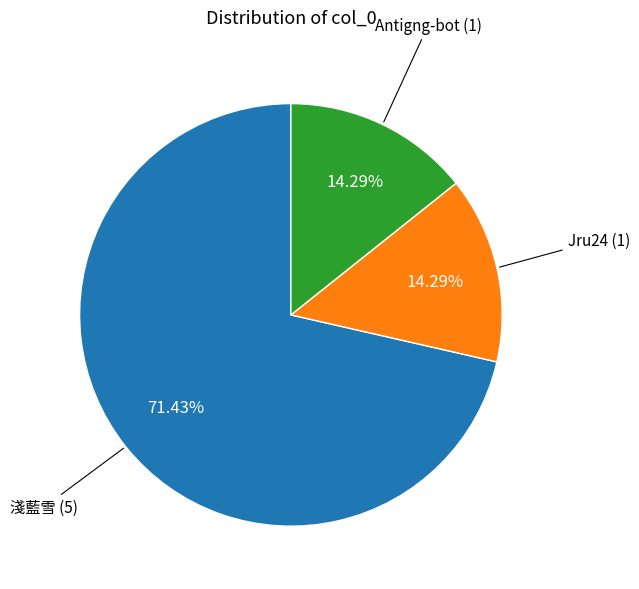

Combined, do 淺藍雪 and Jru24 account for over 50%?

Yes